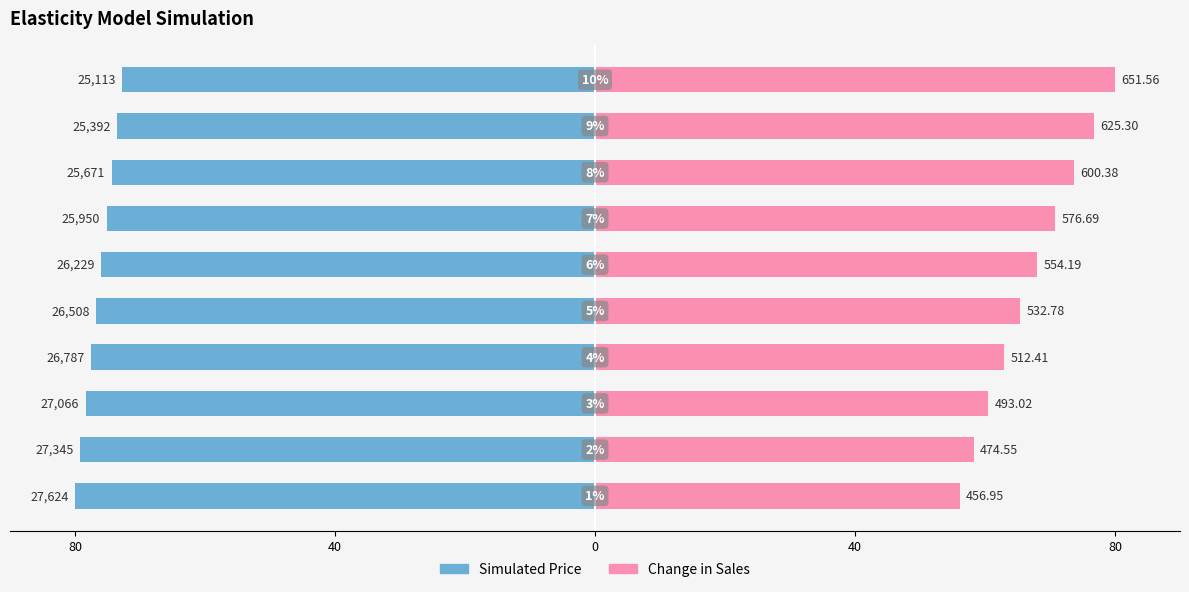

The value of Simulated Price at 7 is -74.3. True or false?

True